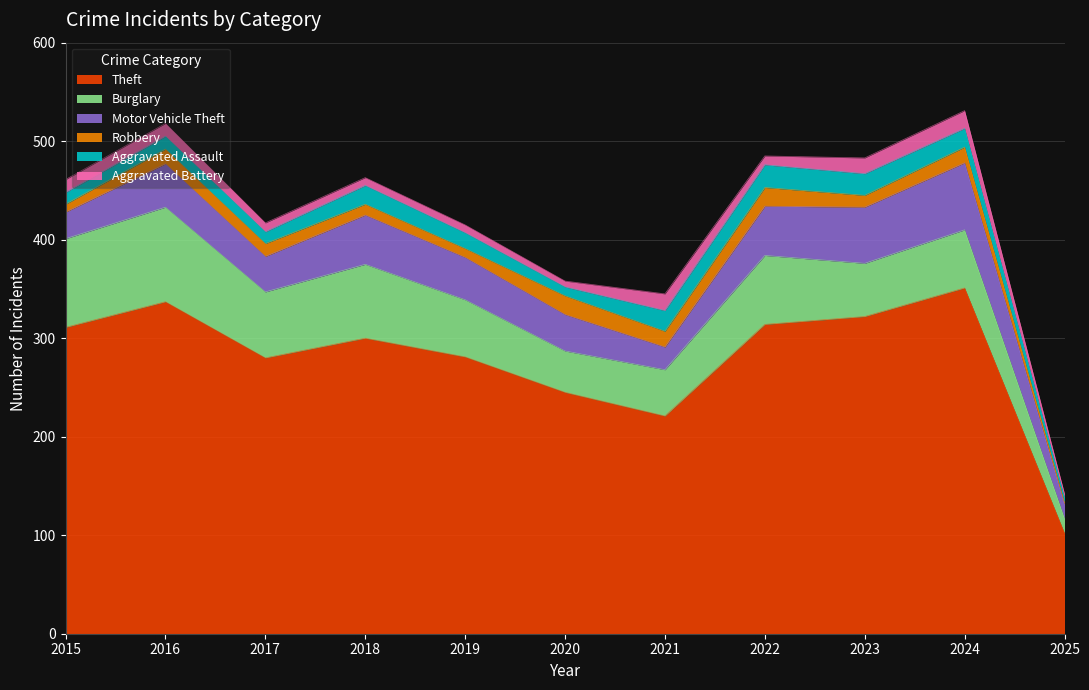

What is the lowest value of the Aggravated Battery series?

4